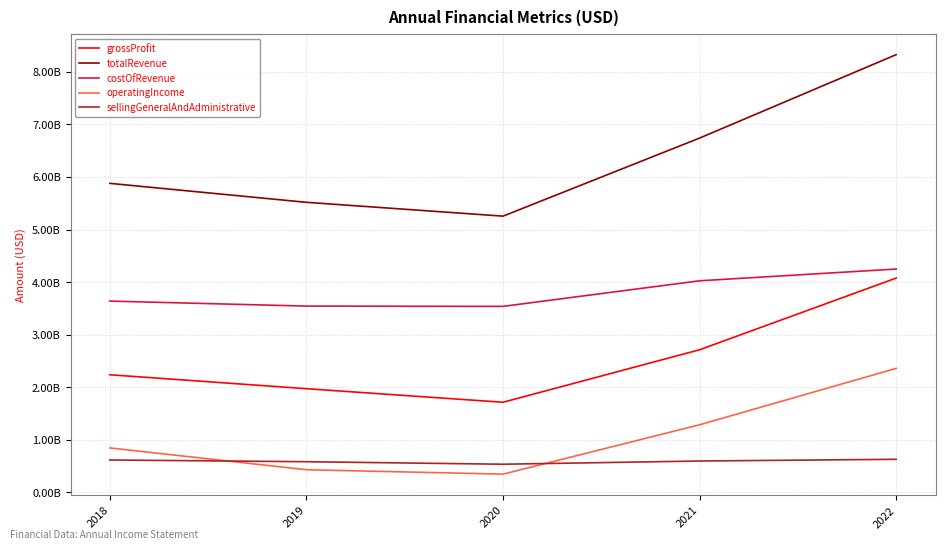

Reading left to right, extract all data points from this chart.

grossProfit: 2238700000	1973600000	1715800000	2714300000	4077200000
totalRevenue: 5878300000	5517900000	5255000000	6739800000	8326200000
costOfRevenue: 3639600000	3544300000	3539200000	4025500000	4249000000
operatingIncome: 847200000	432700000	348700000	1287600000	2360000000
sellingGeneralAndAdministrative: 618000000	585000000	537400000	598400000	631100000